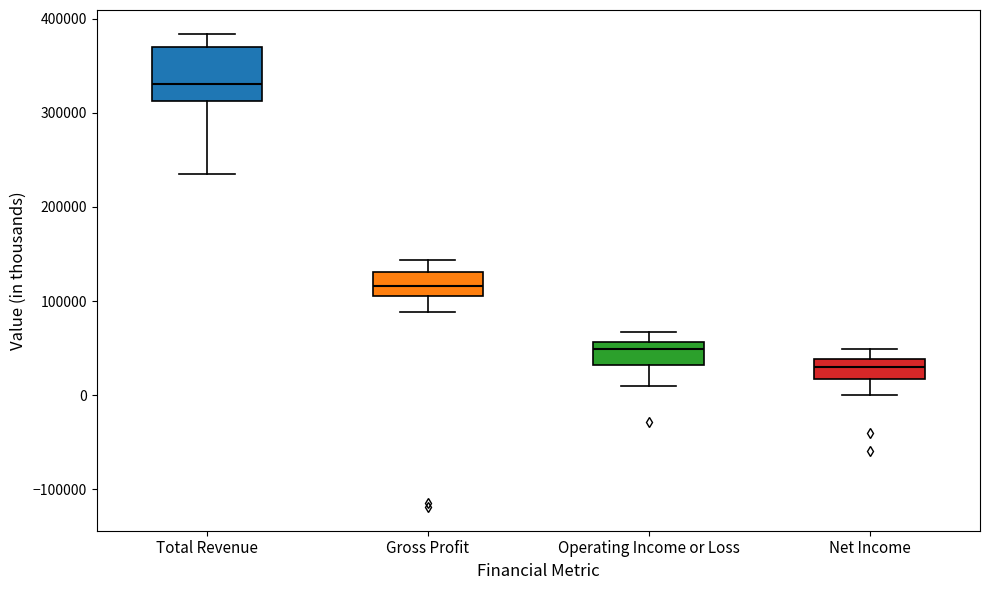

Where does the lower whisker of the box for Gross Profit end on the y-axis? The values are not printed on the chart, so give them approximately, as read against the axis.

90000